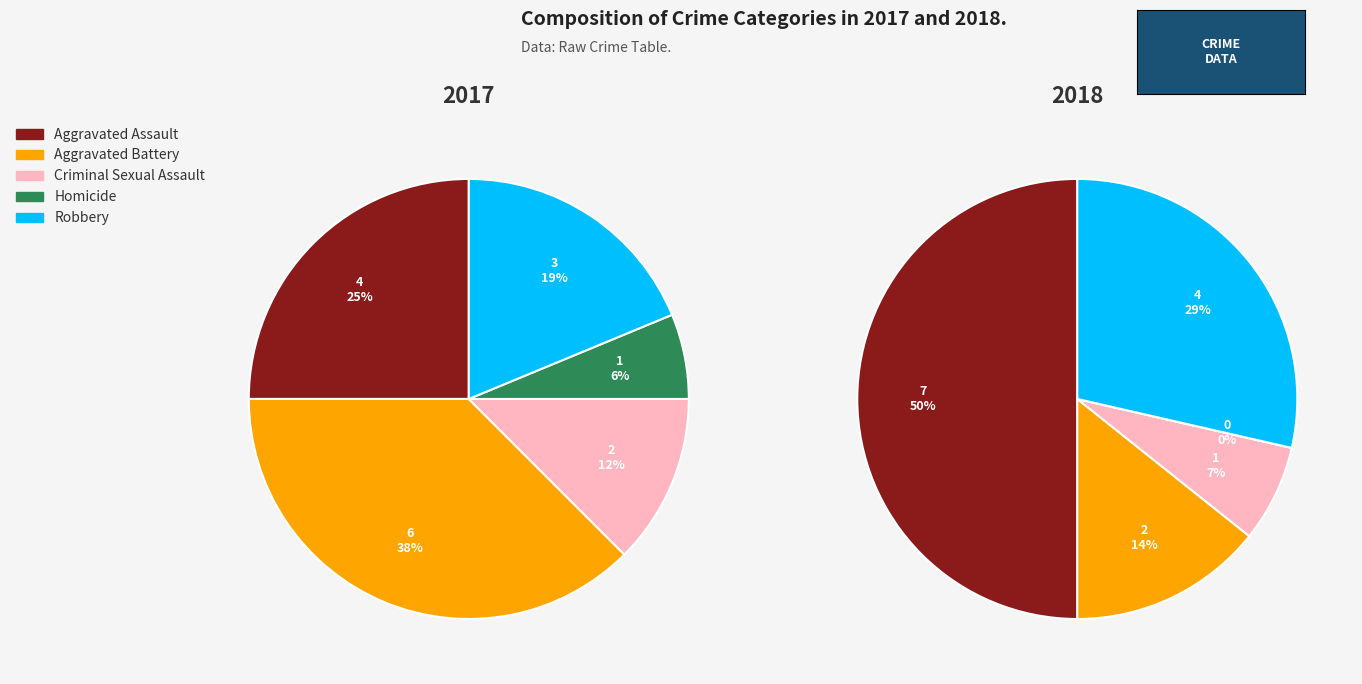

What percentage do Aggravated Assault and Criminal Sexual Assault together represent?

37.5%